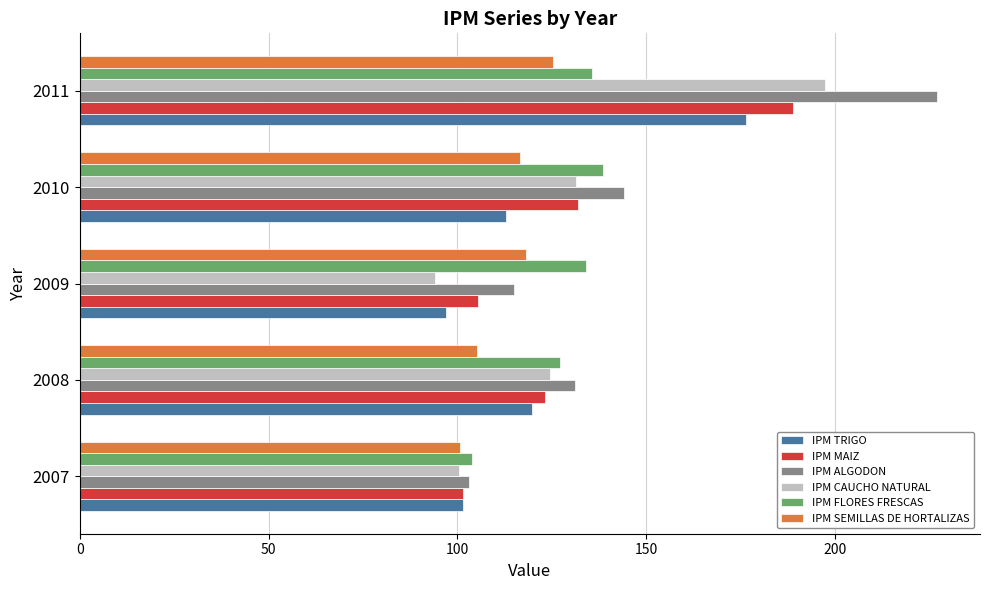

At which category does the chart reach its peak across all series?

2011